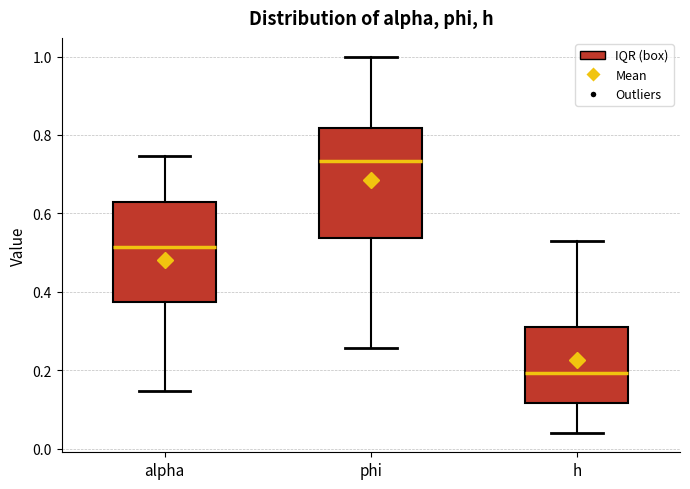

Where is the upper edge of the box for alpha on the y-axis? The values are not printed on the chart, so give them approximately, as read against the axis.

0.62